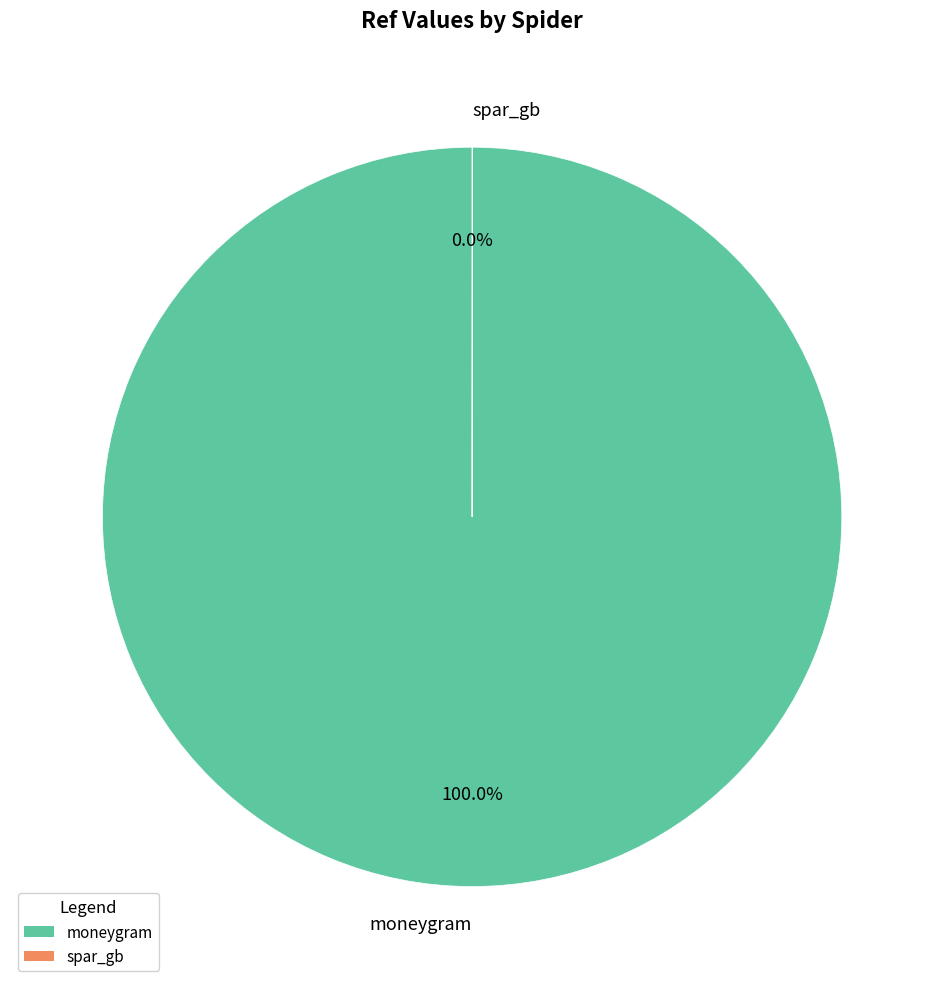

Which slice is the largest?

moneygram